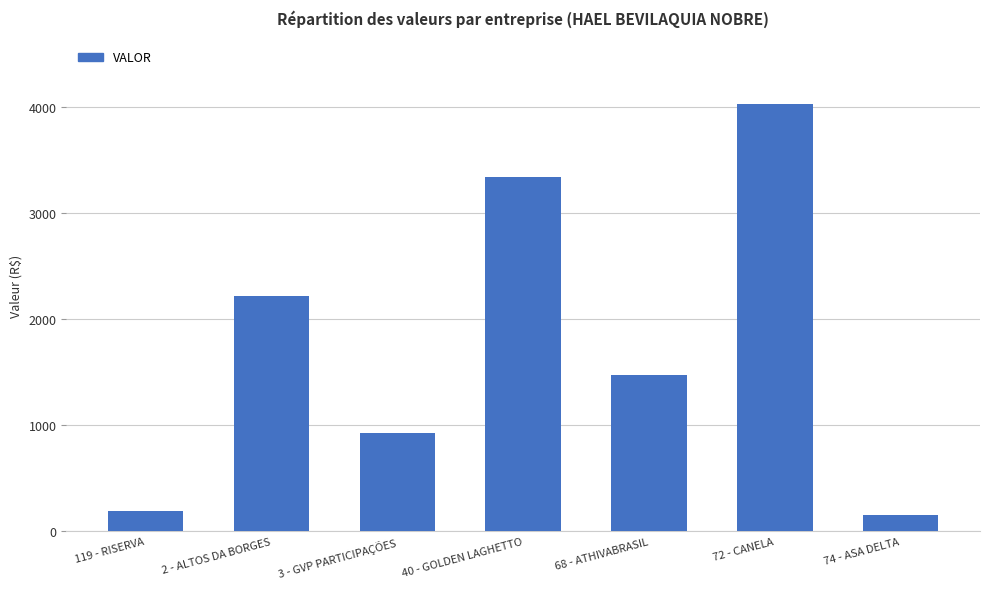

True or false: the data shows 927.7 at 3 - GVP PARTICIPAÇÕES.

True